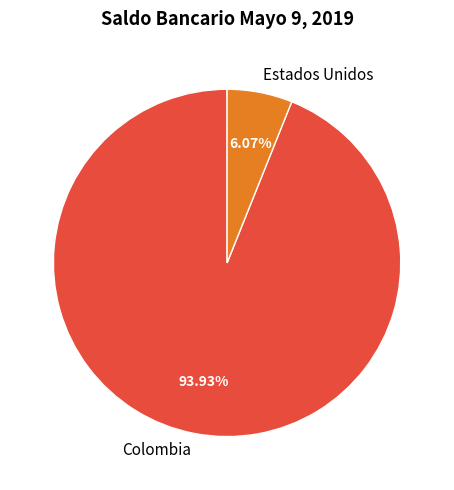

What is the largest slice in the pie chart?

Colombia